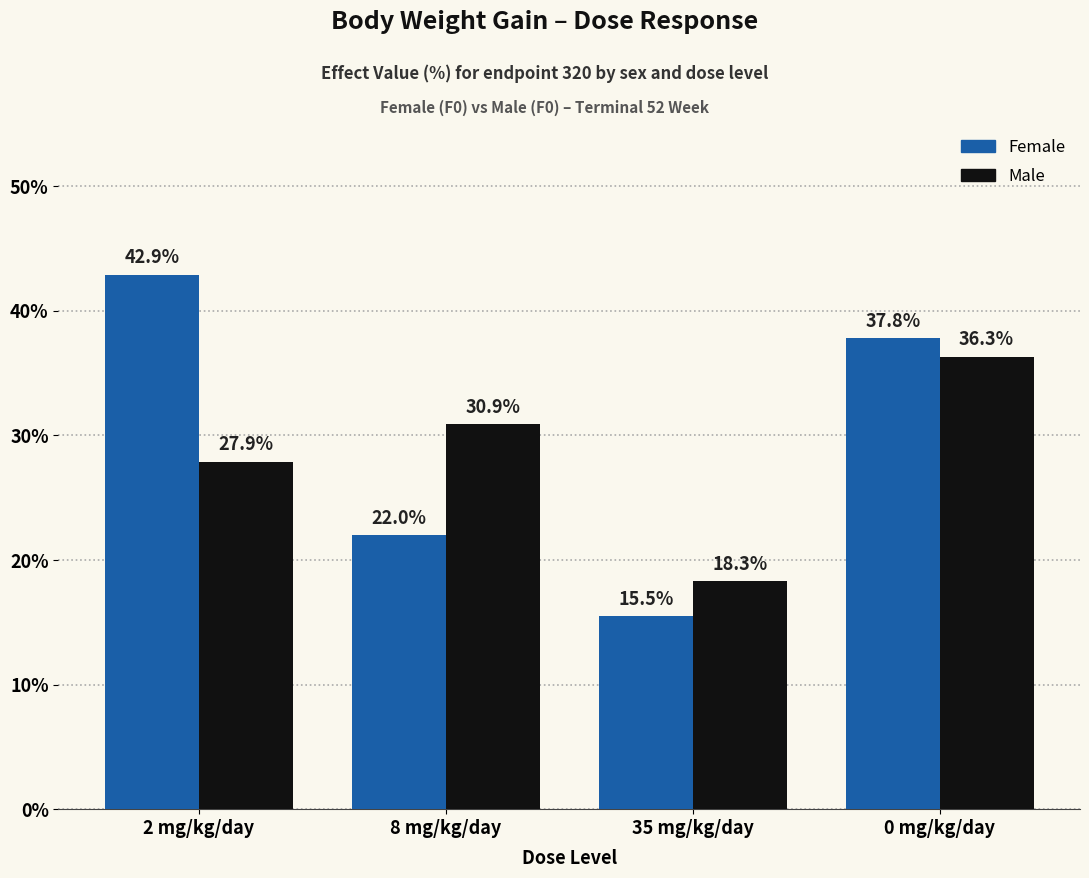

What is the label of the 3rd bar from the left?

35 mg/kg/day